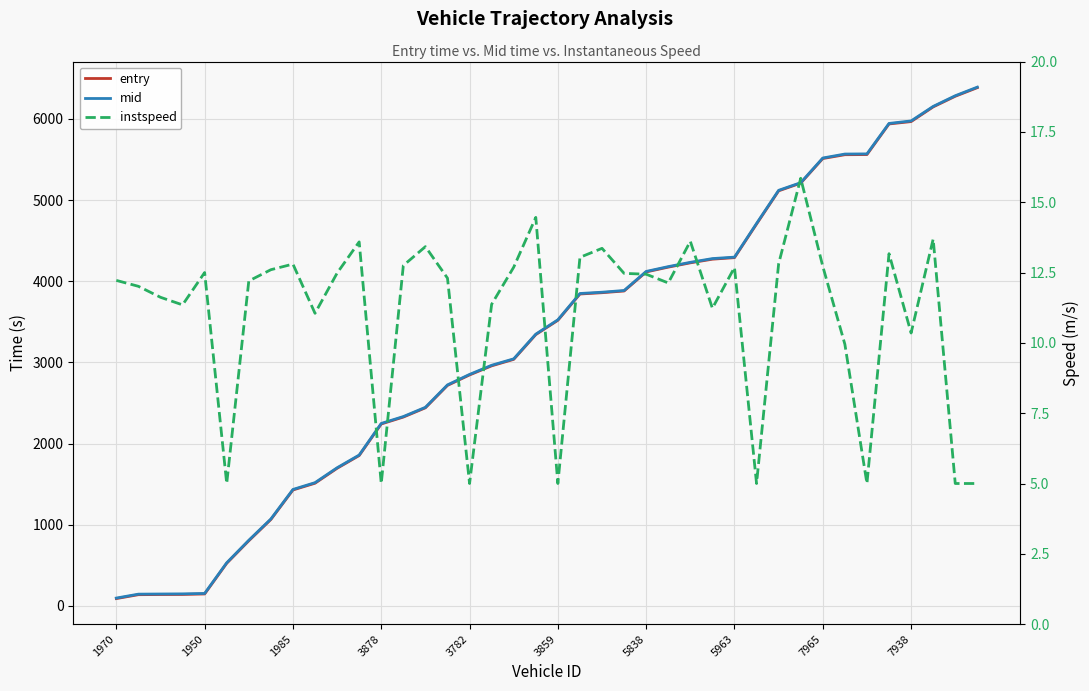

True or false: entry and mid cross at least once.

False